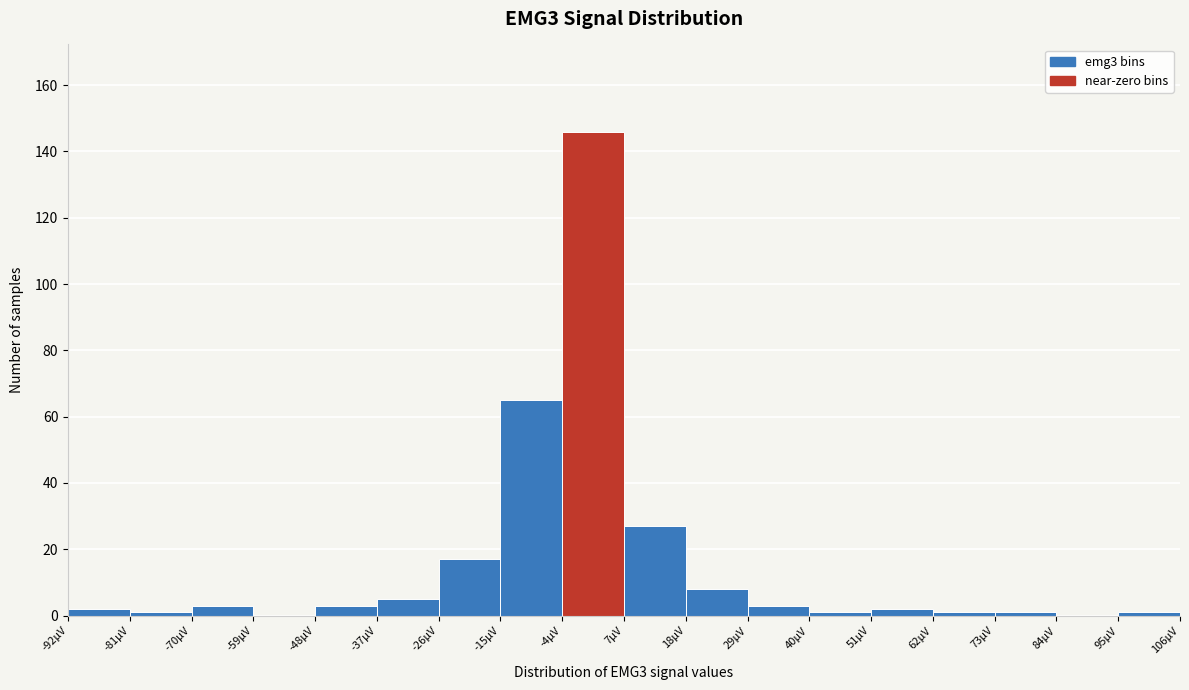

Which range on the x-axis has the tallest bar?

-4 to 7